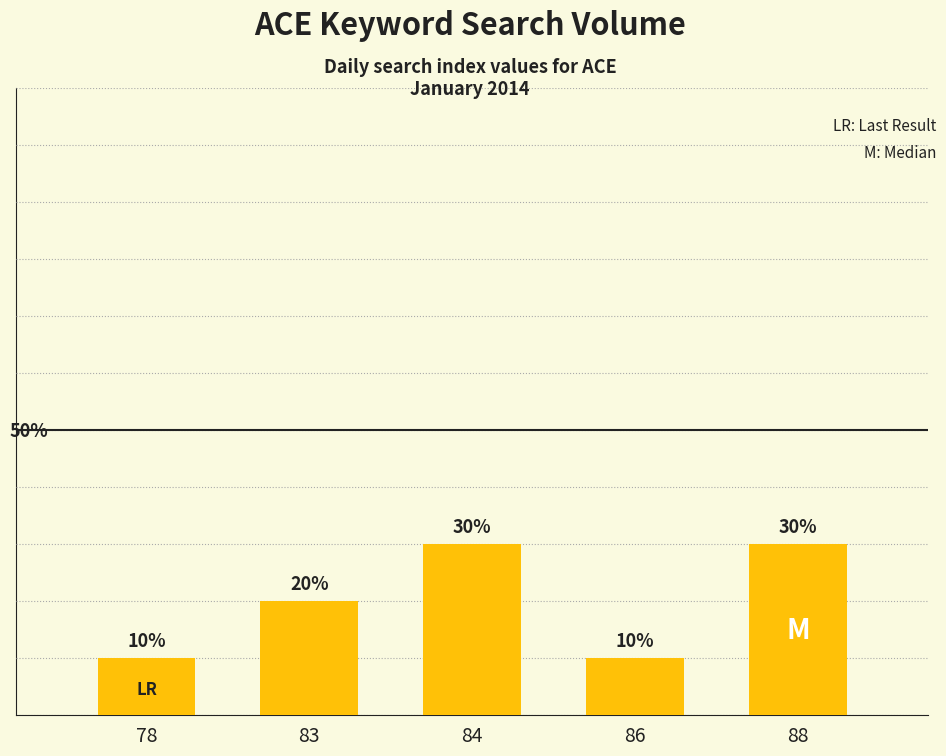

Is it true that the value at 84 is 30?

True